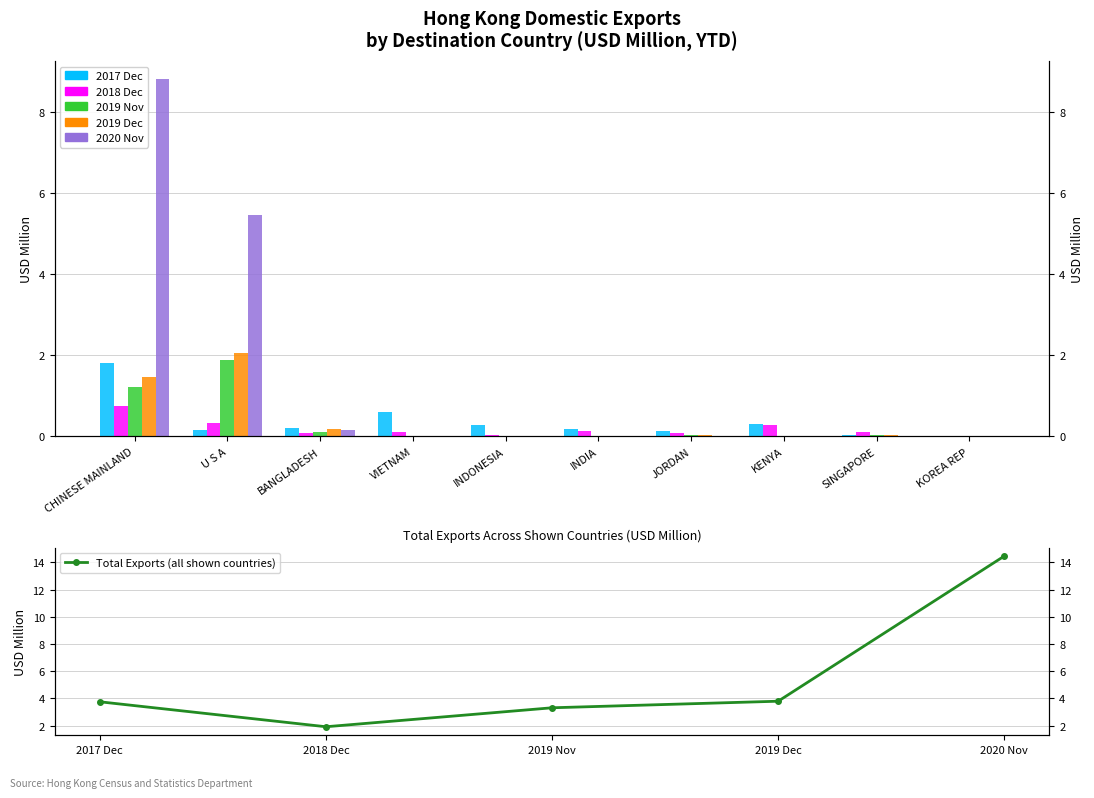

What is the label of the 3rd bar from the left?

BANGLADESH